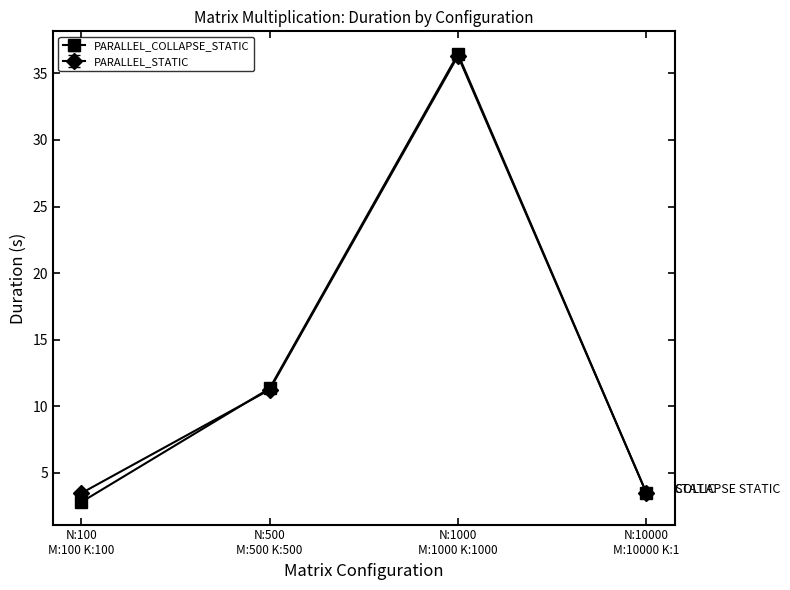

What is the greatest value displayed?

36.5